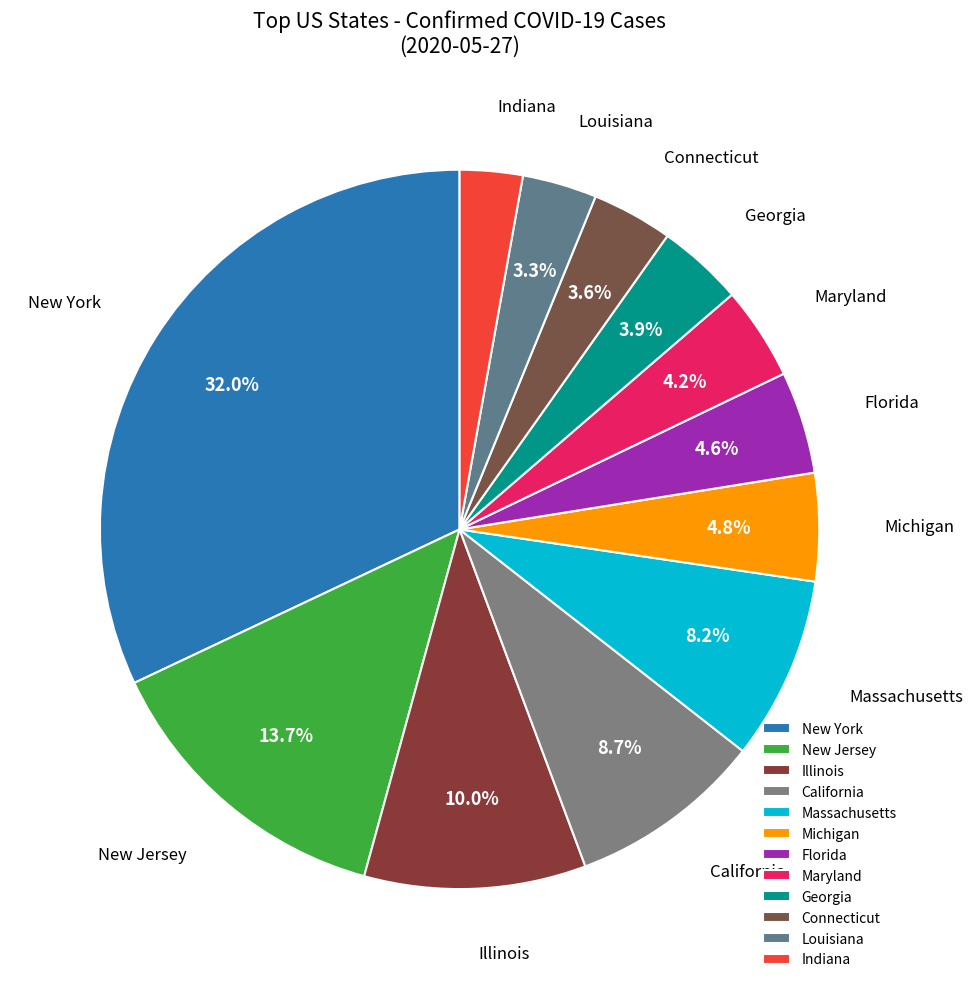

True or false: Connecticut accounts for 4% of the total.

True